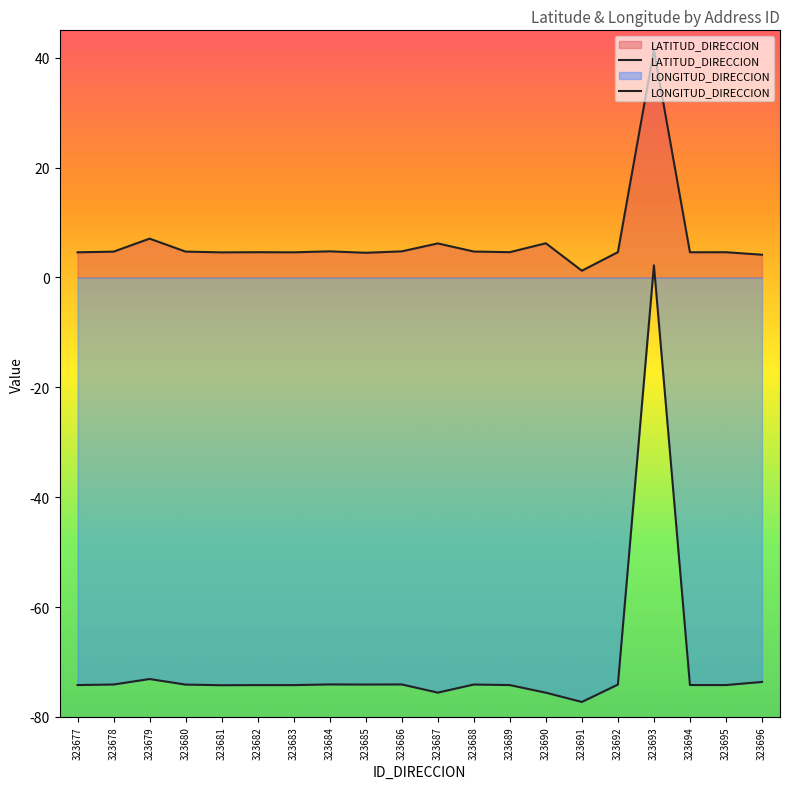

What is the minimum value for LONGITUD_DIRECCION?

-77.3